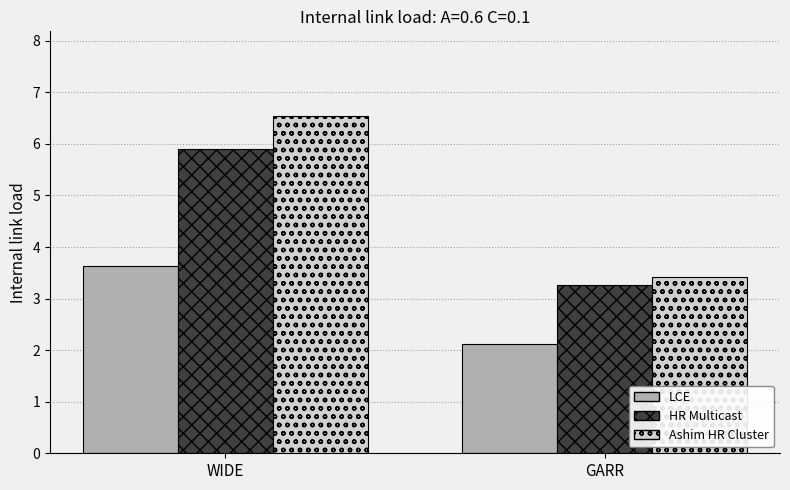

What is the difference between the Ashim HR Cluster values at GARR and WIDE?

3.1